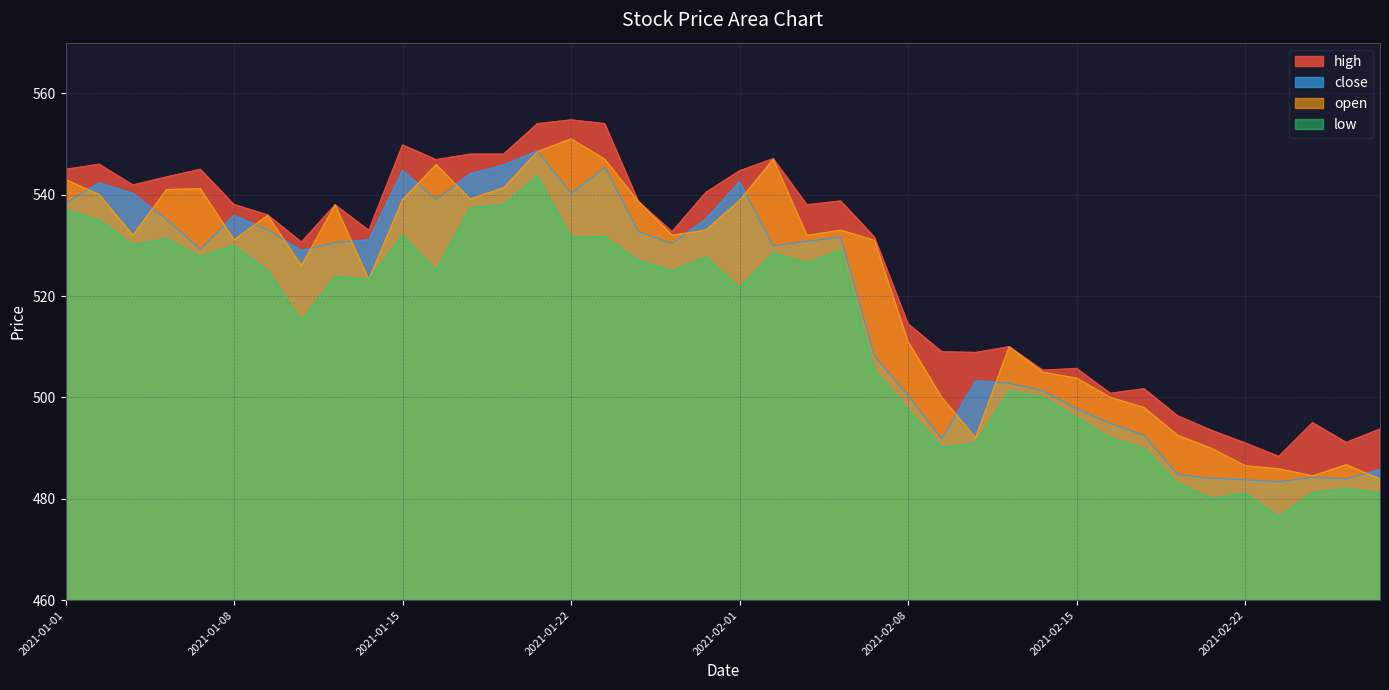

How many values in the low series exceed 524?

20